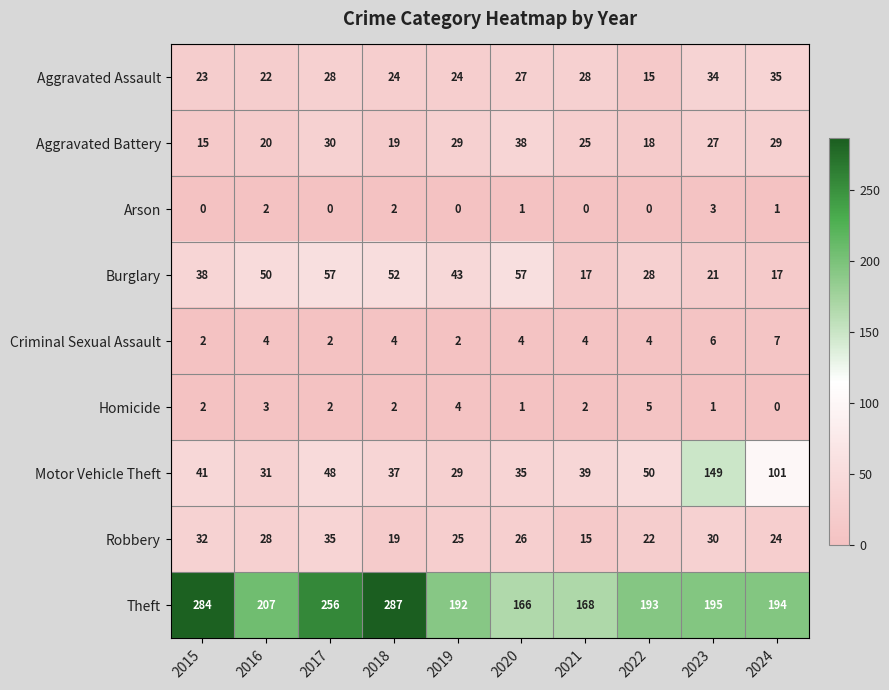

Where does the Aggravated Assault series first go above 27?

2017